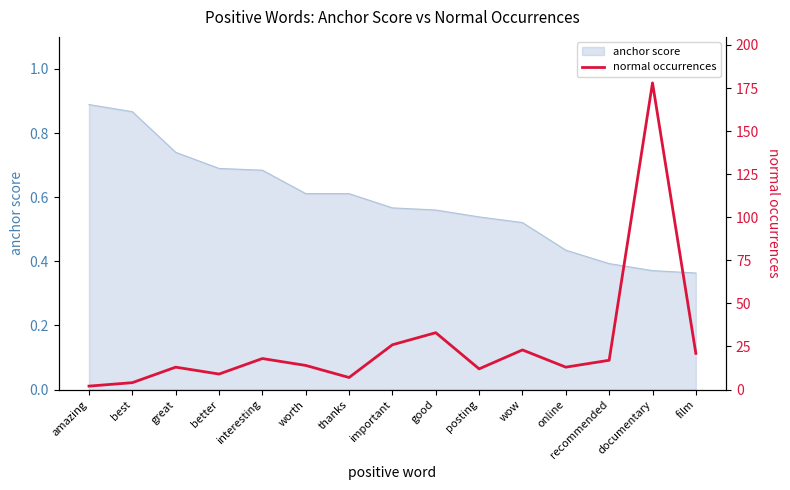

What is the difference between the maximum and minimum values?

176